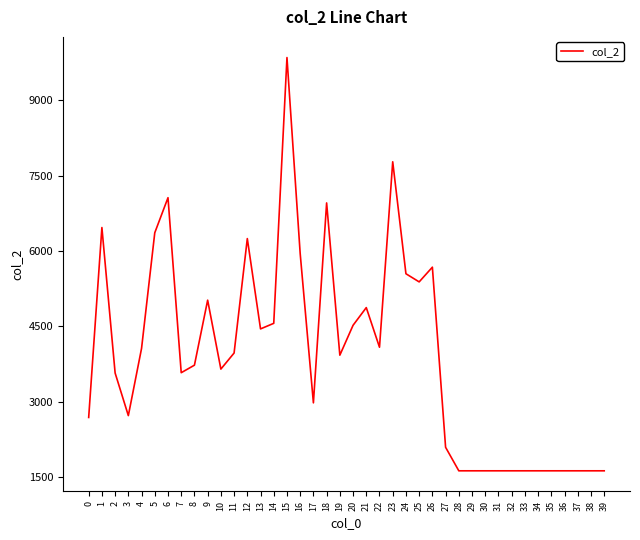

What is the change in value from 6 to 19?

-3135